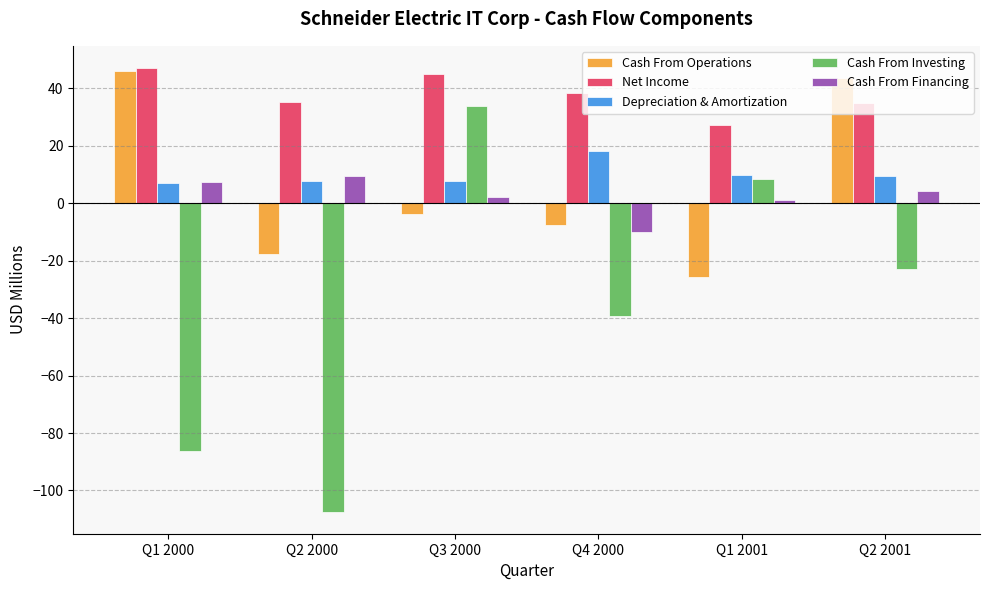

Is it true that Net Income equals 65.3 at Q4 2000?

False